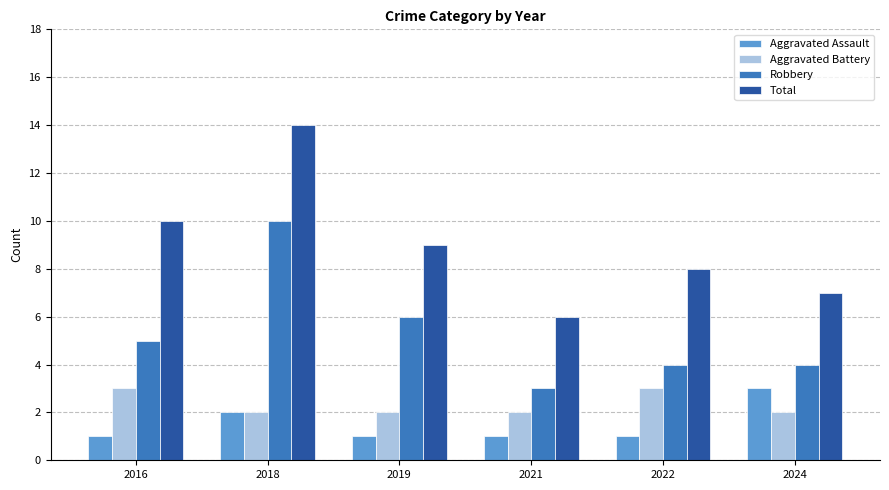

What is the sum of the Robbery values at 2021 and 2024?

7